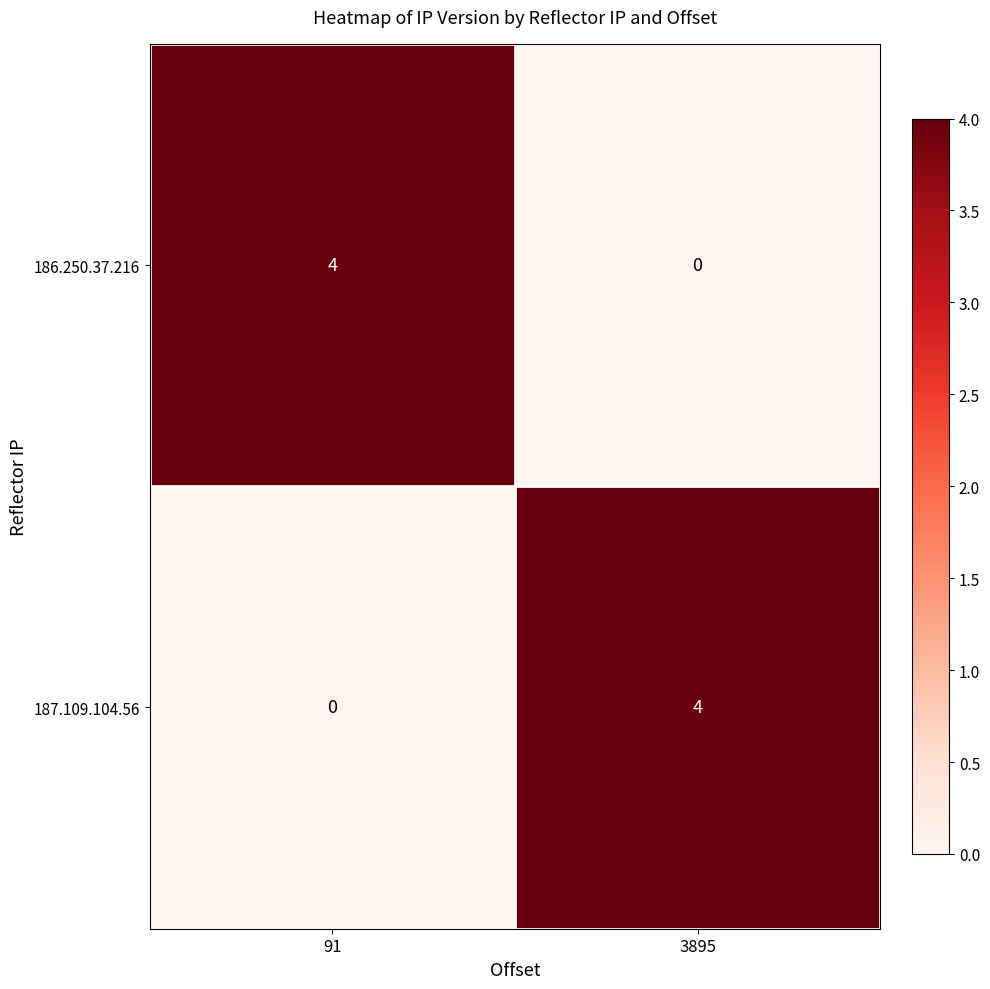

What is the difference between the highest and lowest values at 91?

4